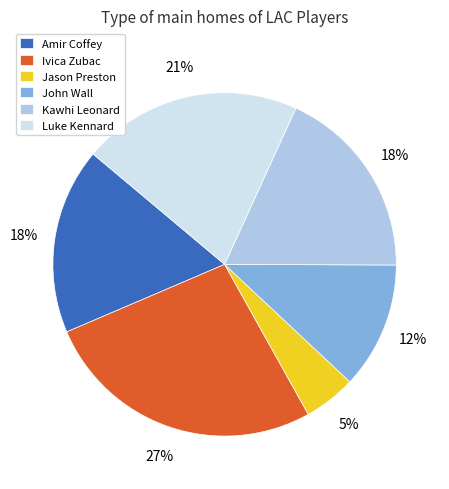

What is the smallest slice in the pie chart?

Jason Preston